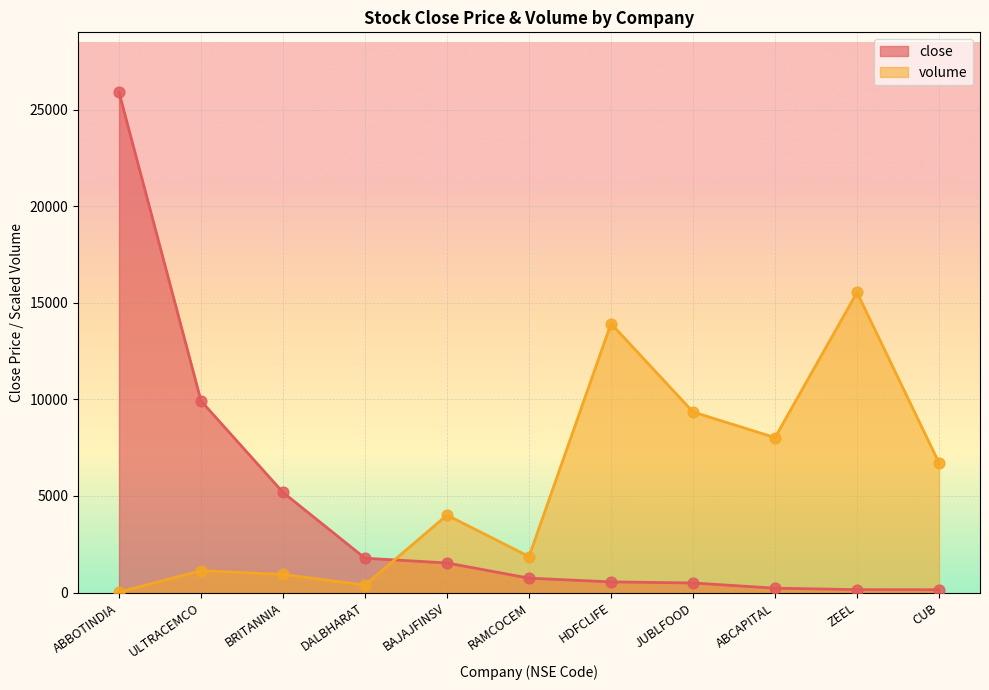

Which series contains the lowest Y value?

volume